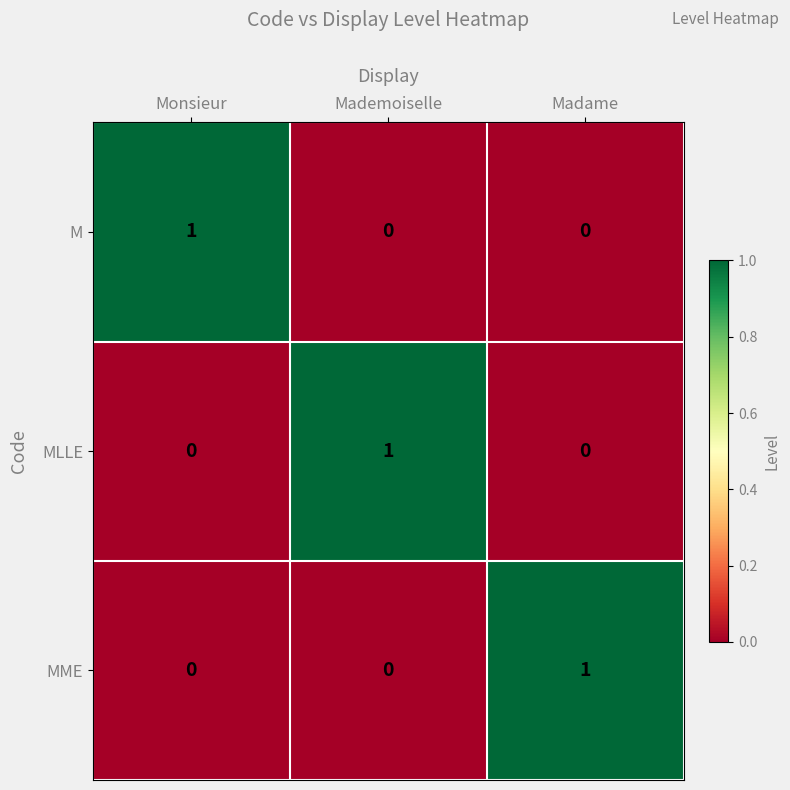

How many M values are between 0 and 1?

3